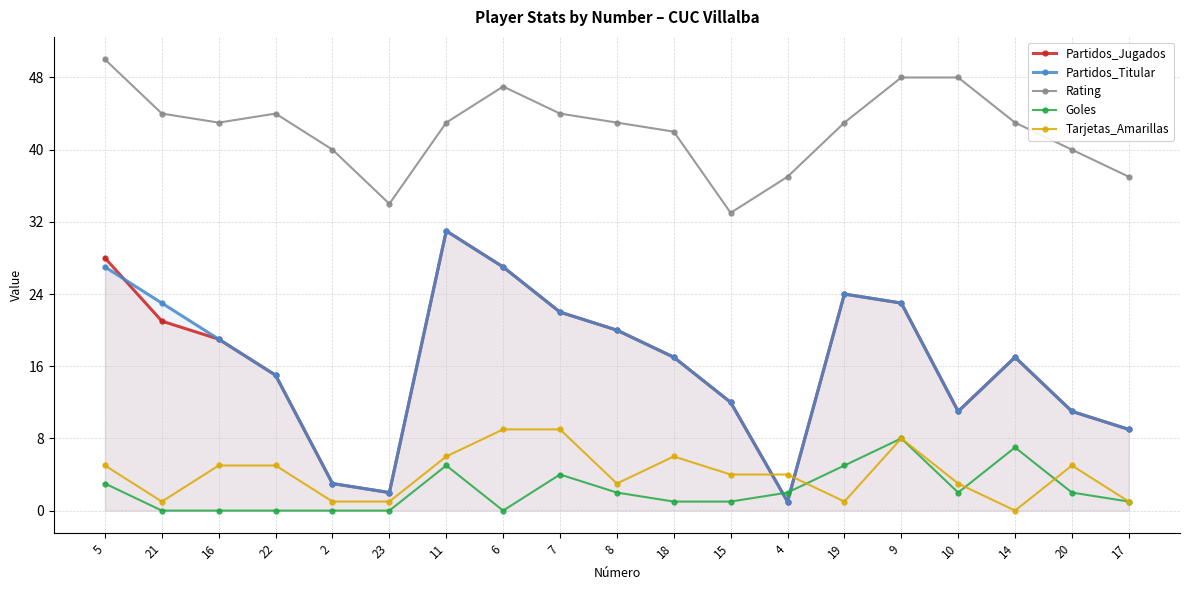

True or false: Tarjetas_Amarillas has a value of 3 at 6.

False